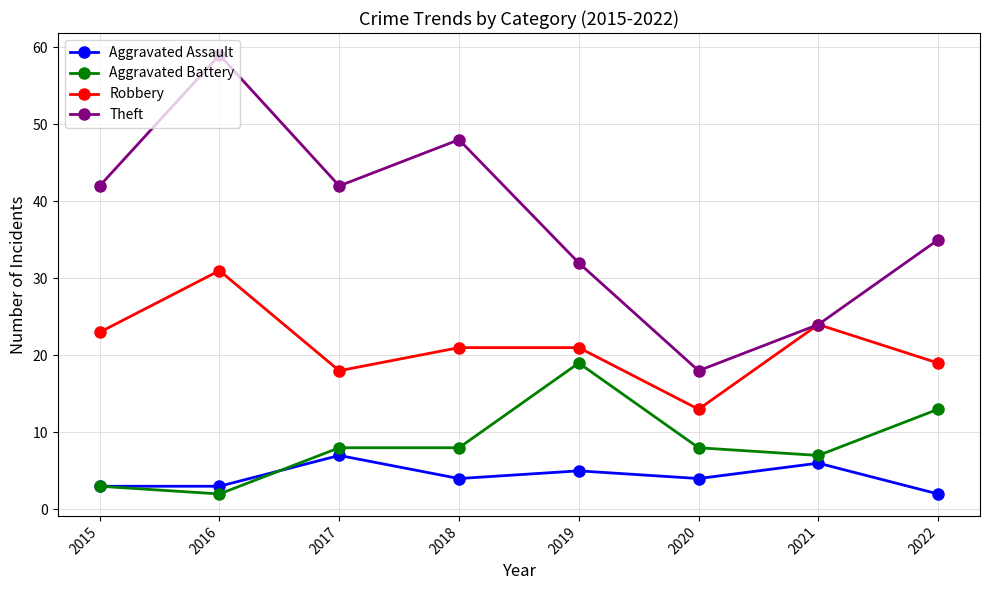

Which series has the widest spread of values?

Theft